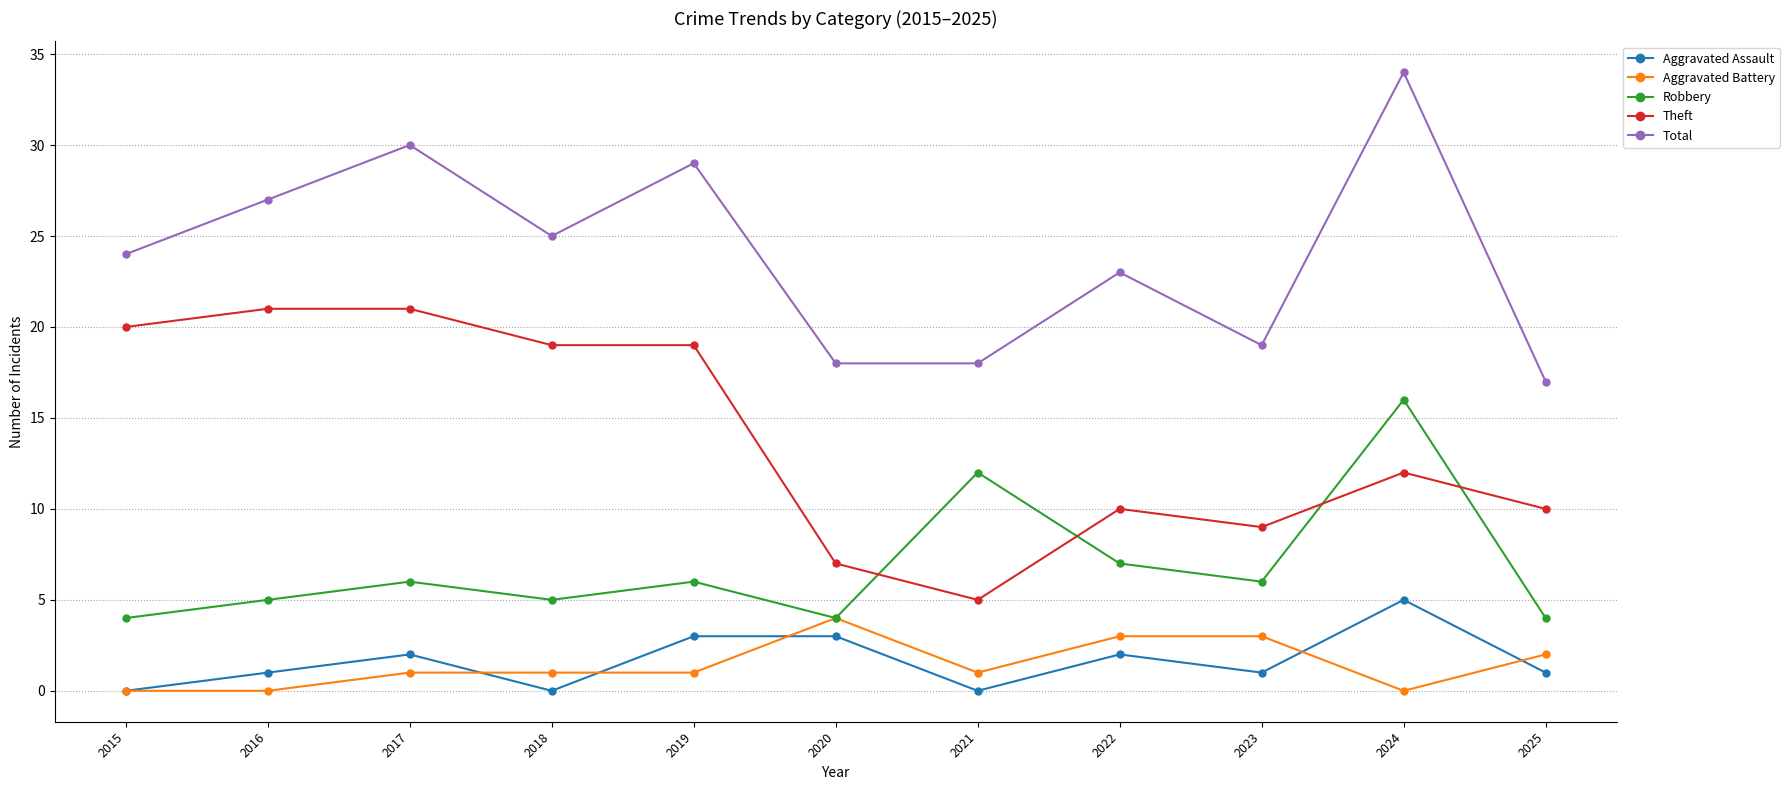

True or false: Total and Theft intersect in this chart.

False